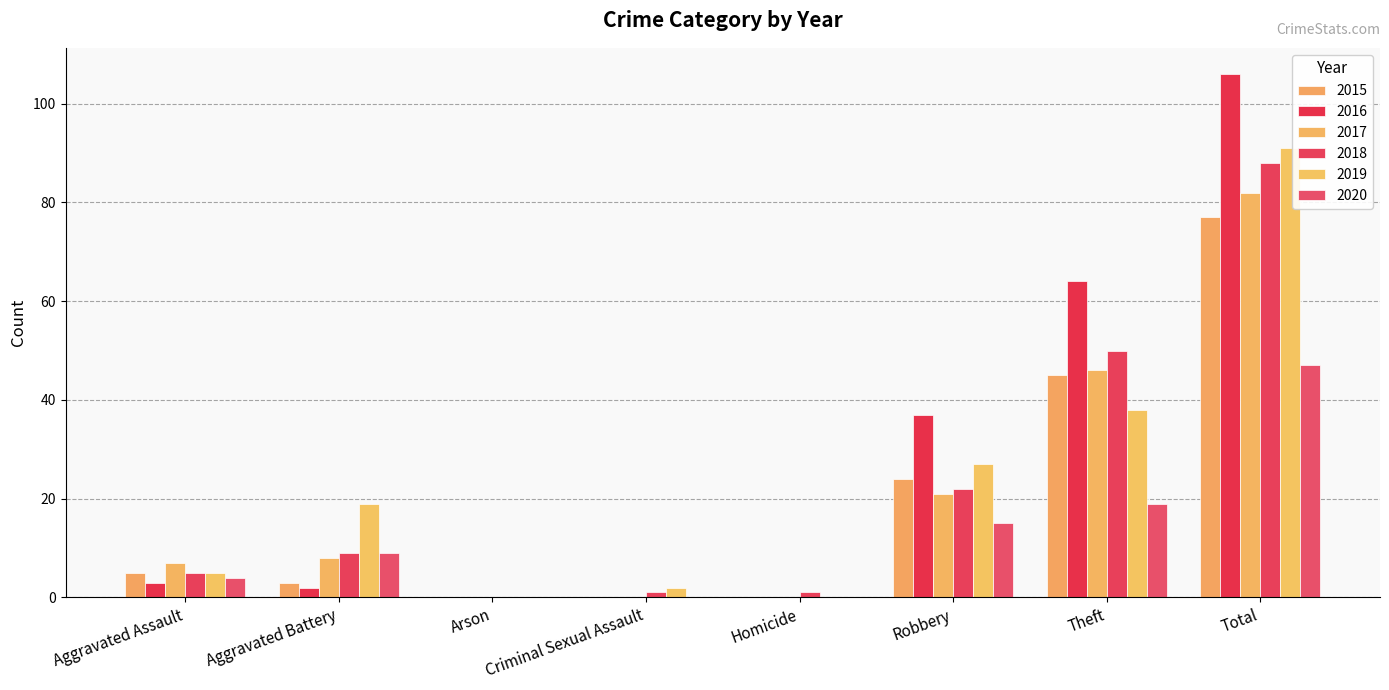

Rank the series at Robbery from highest to lowest value.

2016, 2019, 2015, 2018, 2017, 2020